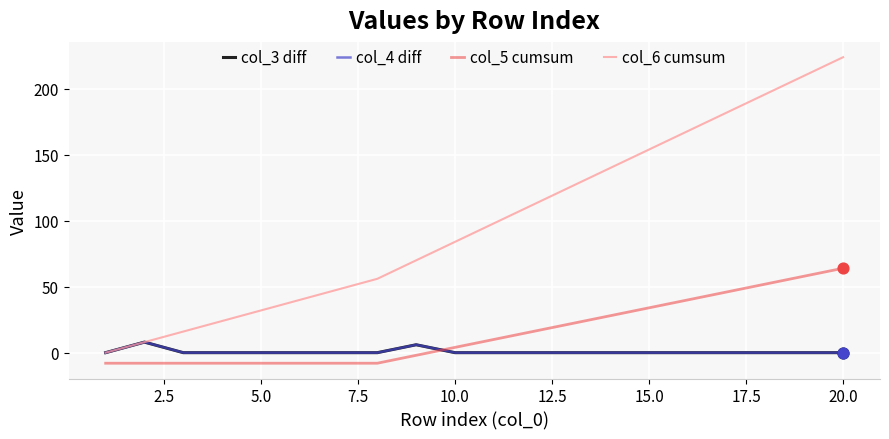

Which series has the largest total across all categories?

col_6 cumsum